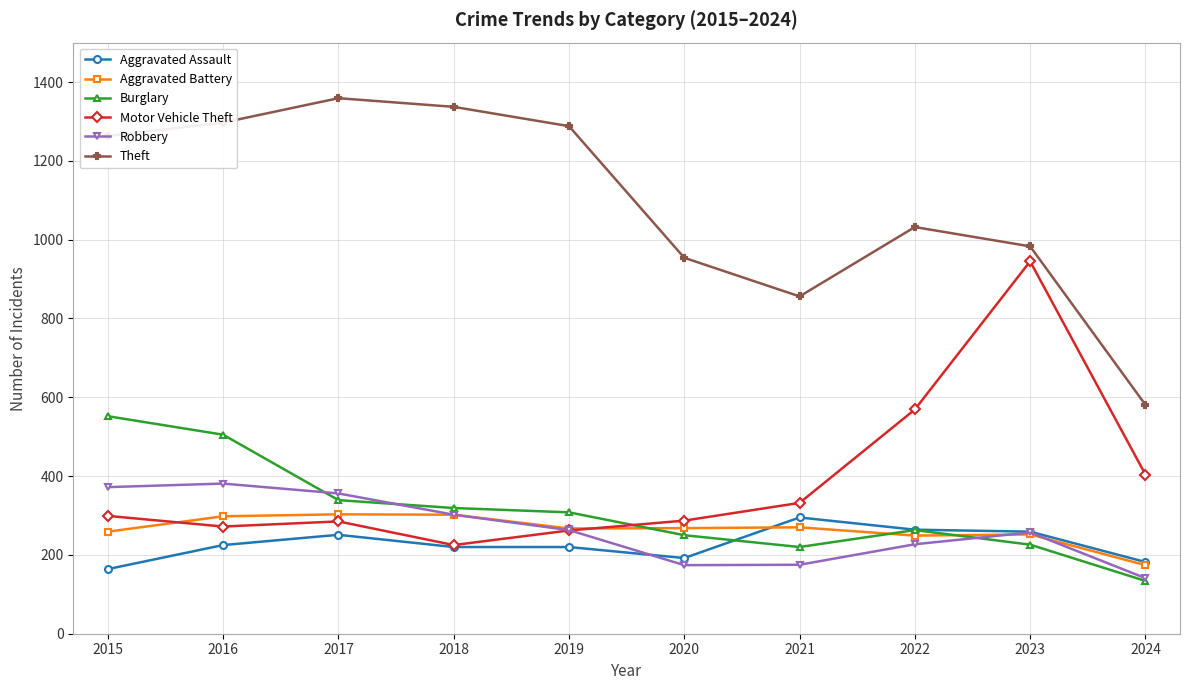

Which series has the largest total across all categories?

Theft